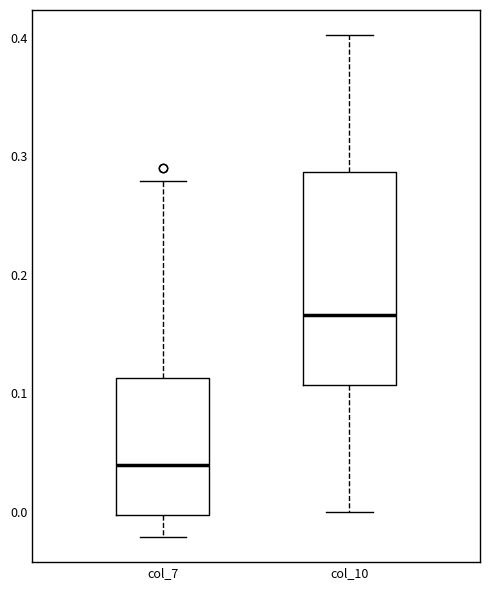

Where does the upper whisker of the box for col_10 end on the y-axis? The values are not printed on the chart, so give them approximately, as read against the axis.

0.40